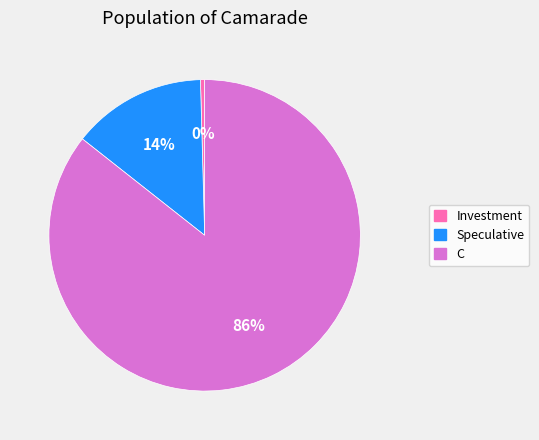

Combined, do C and Speculative account for over 50%?

Yes